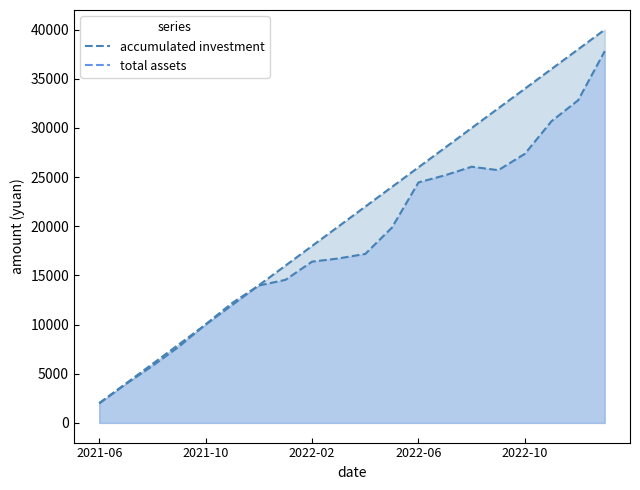

Reading right to left, transcribe all the data shown in this chart.

accumulated investment: 2023-01=40000.0	2022-12=38000.0	2022-11=36000.0	2022-10=34000.0	2022-09=32000.0	2022-08=30000.0	2022-07=28000.0	2022-06=26000.0	2022-05=24000.0	2022-04=22000.0	2022-03=20000.0	2022-02=18000.0	2022-01=16000.0	2021-12=14000.0	2021-11=12000.0	2021-10=10000.0	2021-09=8000.0	2021-08=6000.0	2021-07=4000.0	2021-06=2000.0
total assets: 2023-01=37813.8	2022-12=32818.0	2022-11=30690.1	2022-10=27375.1	2022-09=25707.6	2022-08=26057.9	2022-07=25190.0	2022-06=24463.9	2022-05=19858.6	2022-04=17189.2	2022-03=16731.4	2022-02=16405.4	2022-01=14552.4	2021-12=13975.3	2021-11=12204.6	2021-10=10022.9	2021-09=7764.4	2021-08=5794.4	2021-07=3951.5	2021-06=2000.0